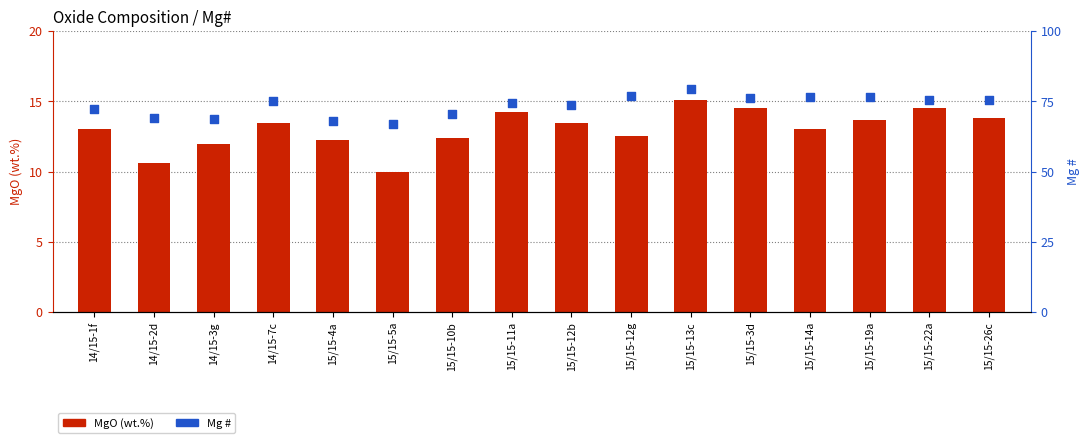

What is the total value across all series at 14/15-1f?

85.2